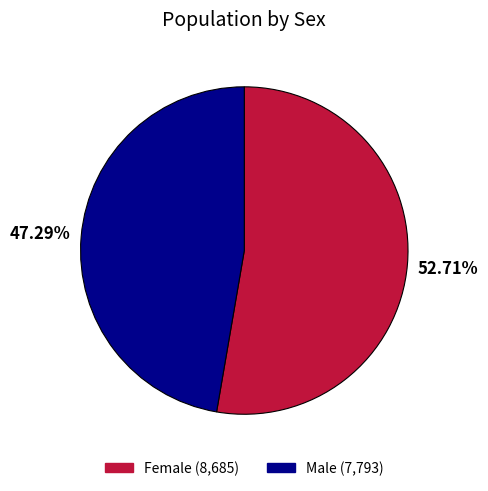

What is the ratio of the value at Female to the value at Male?

1.1